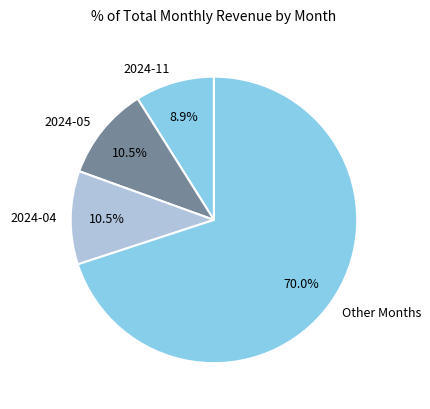

Is the sum of Other Months and 2024-11 greater than half?

Yes